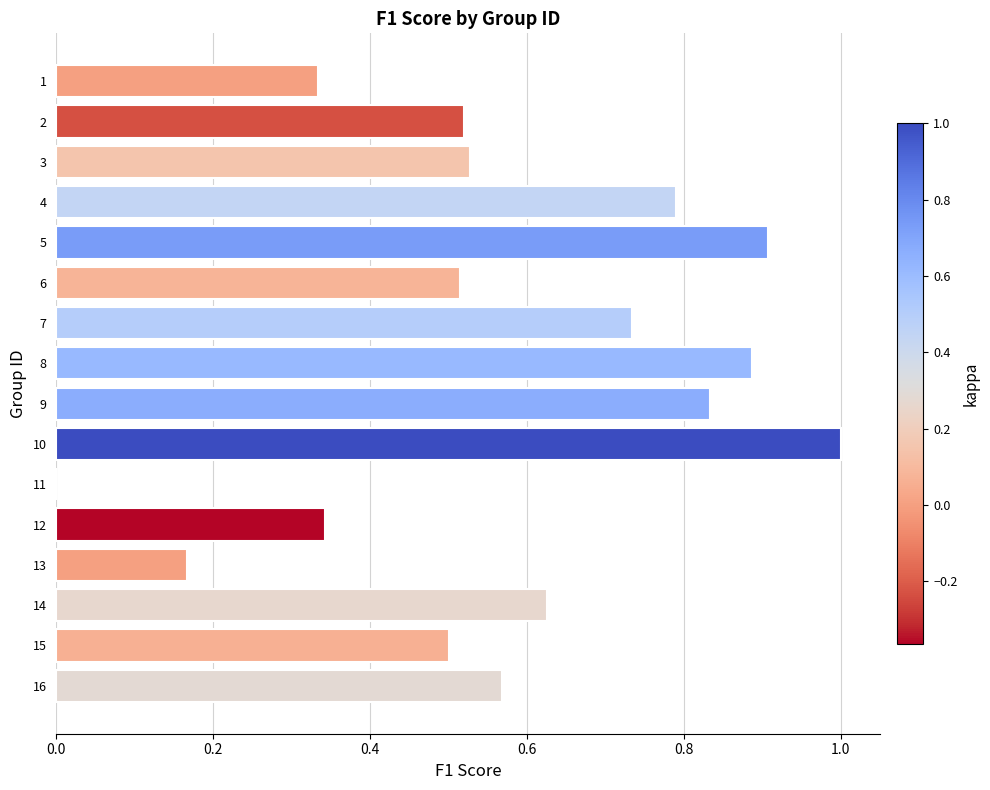

Which has a higher value, 13 or 10?

10